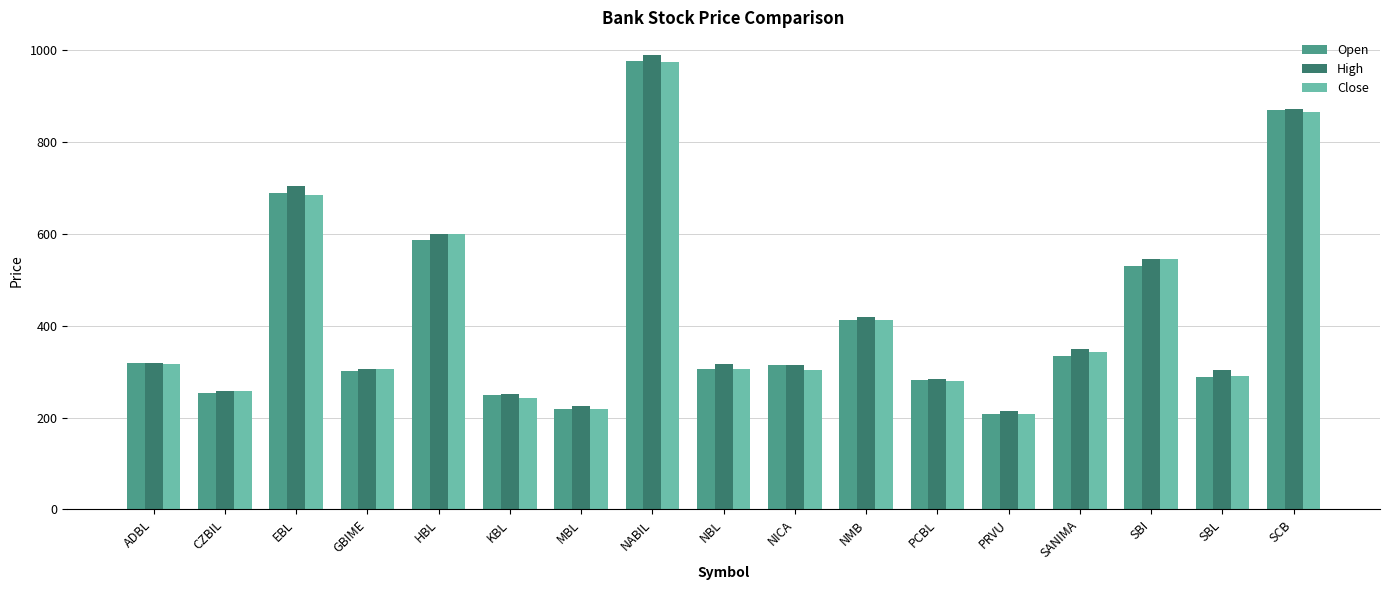

What is the minimum value shown in the chart?

207